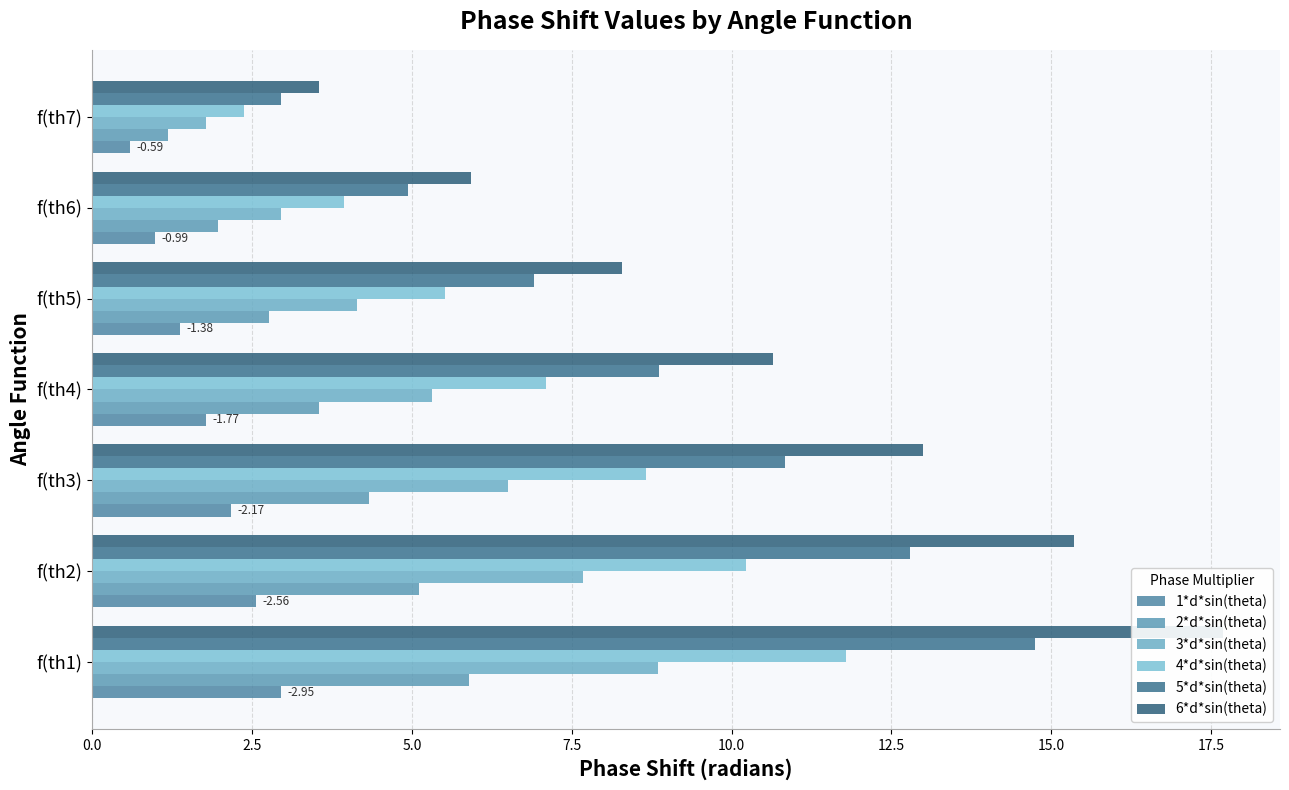

Which series has the largest total across all categories?

6*d*sin(theta)